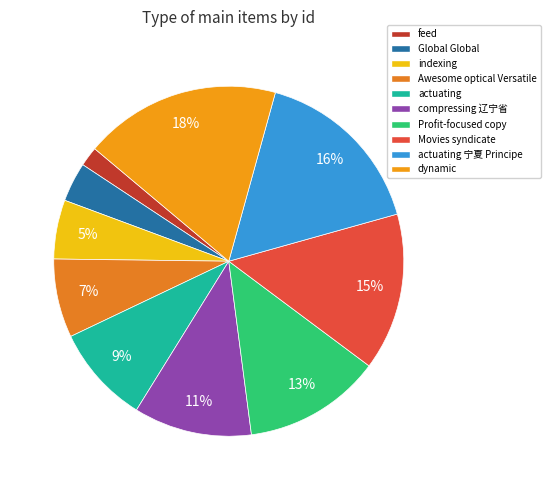

Does feed represent more than half of the total?

No